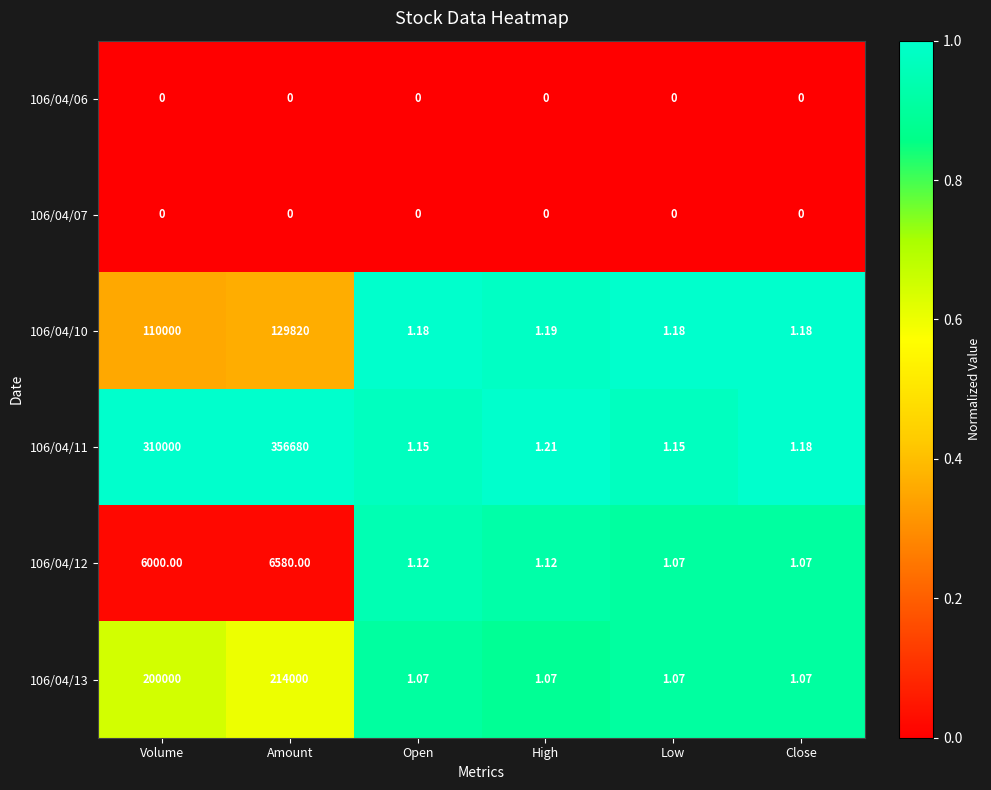

At how many categories does at least one series exceed 0?

6